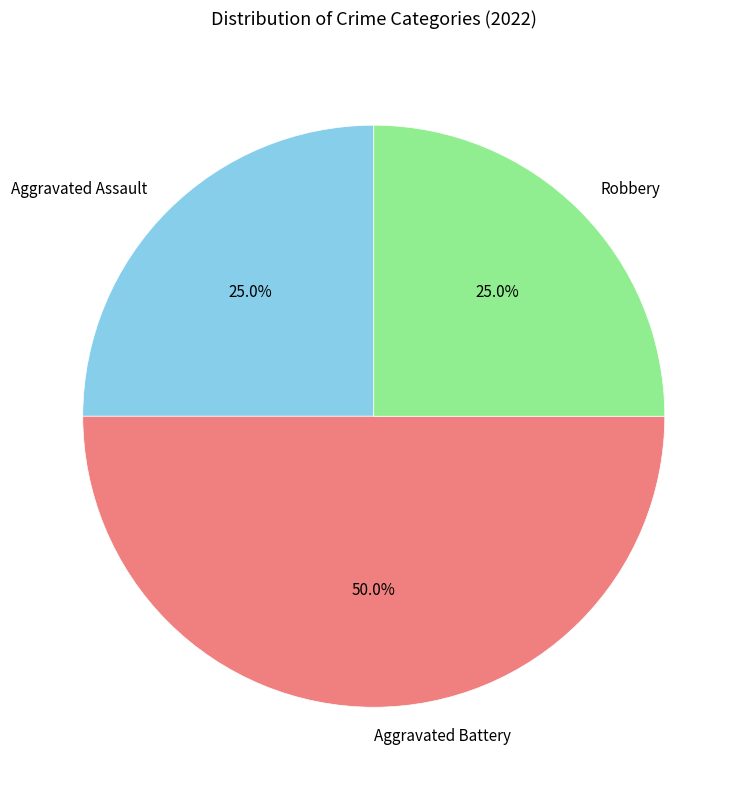

Which category has the biggest portion of the pie?

Aggravated Battery